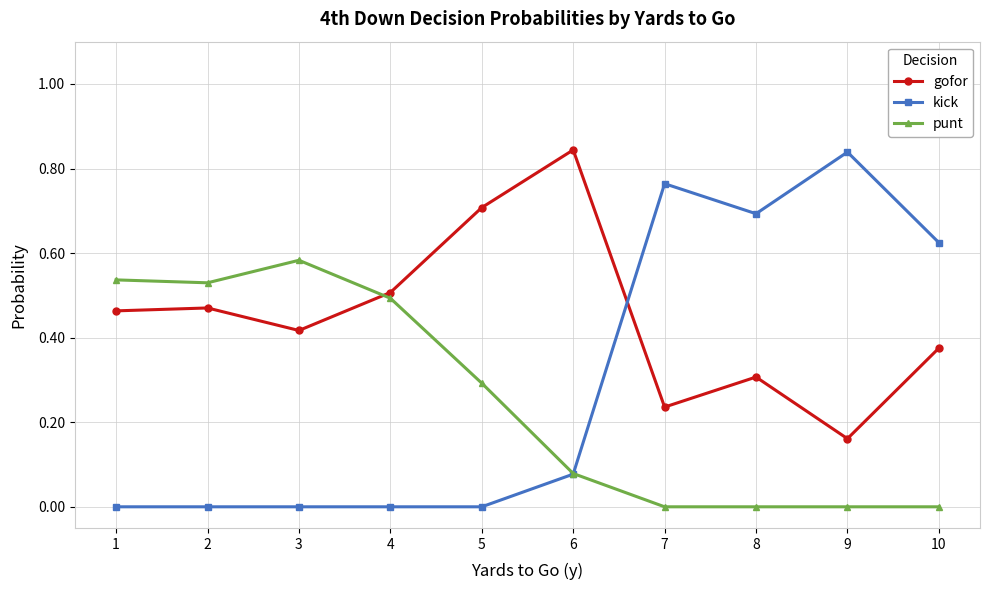

True or false: punt has a value of 0.0 at 7.

True